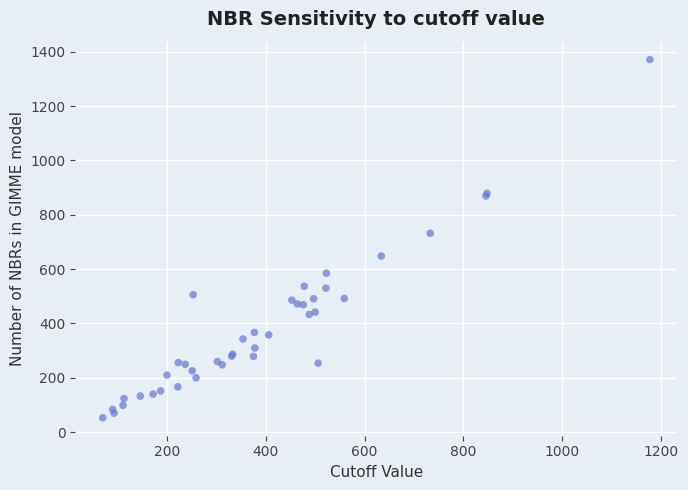

What Y value in the scatter plot is closest to 712?

732